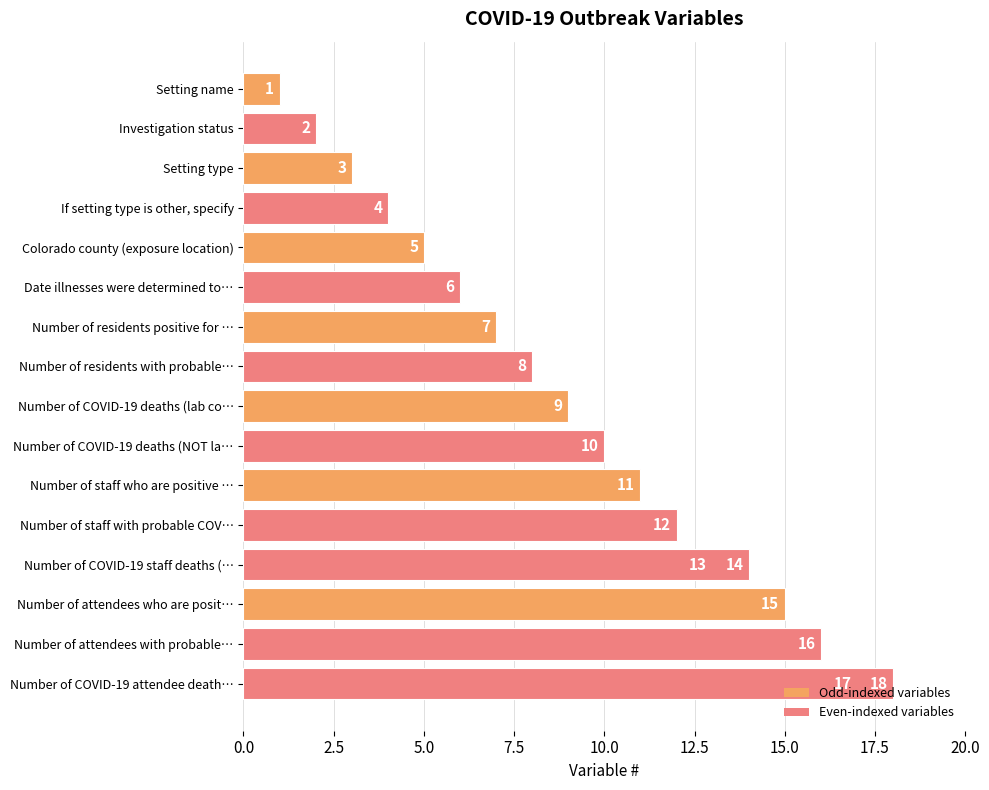

What is the greatest value displayed?

18